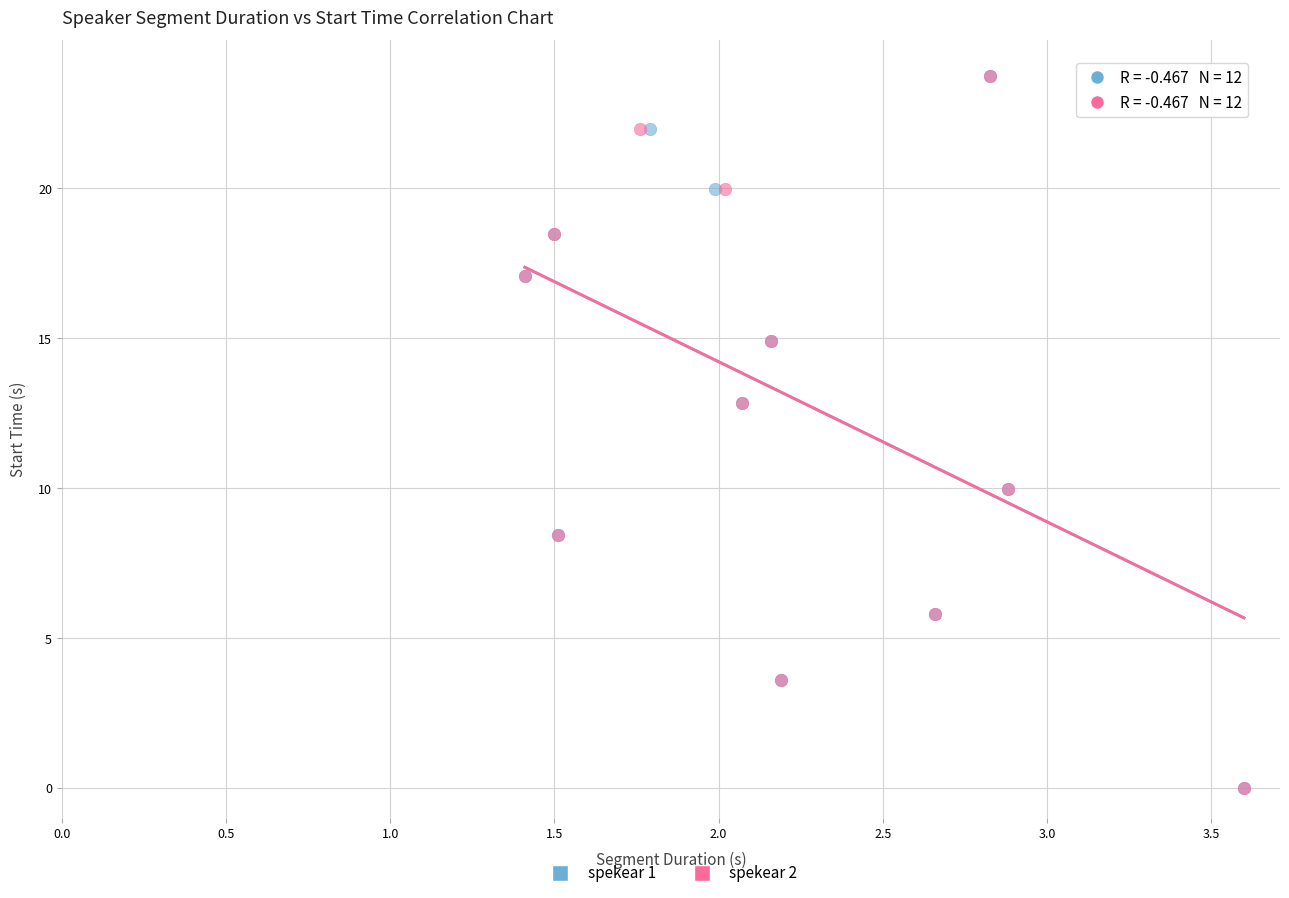

What are all the series names shown in the legend?

spekear 1, spekear 2